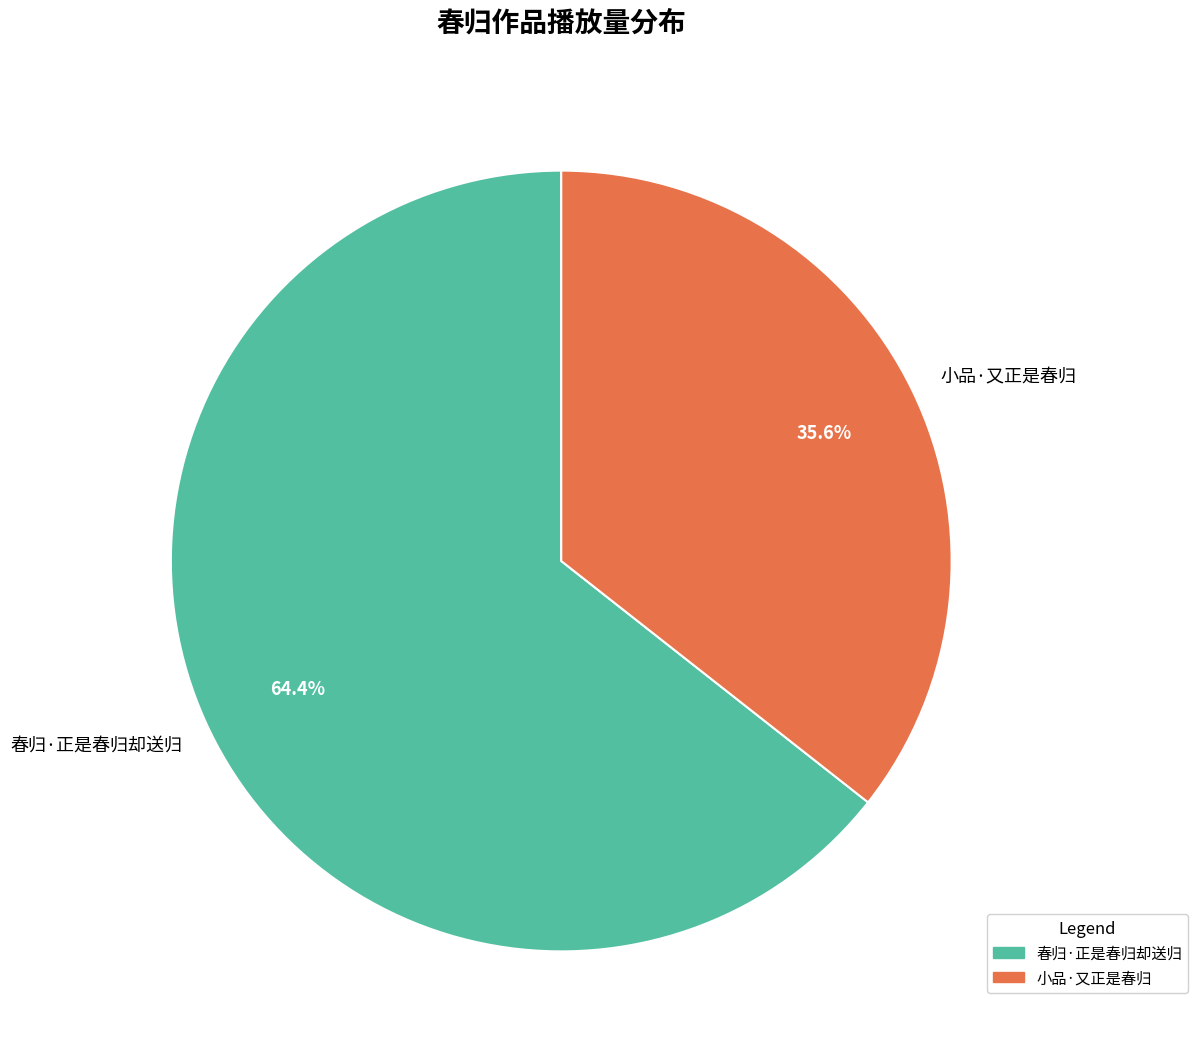

To the nearest percent, what is the combined percentage of 小品·又正是春归 and 春归·正是春归却送归?

100%